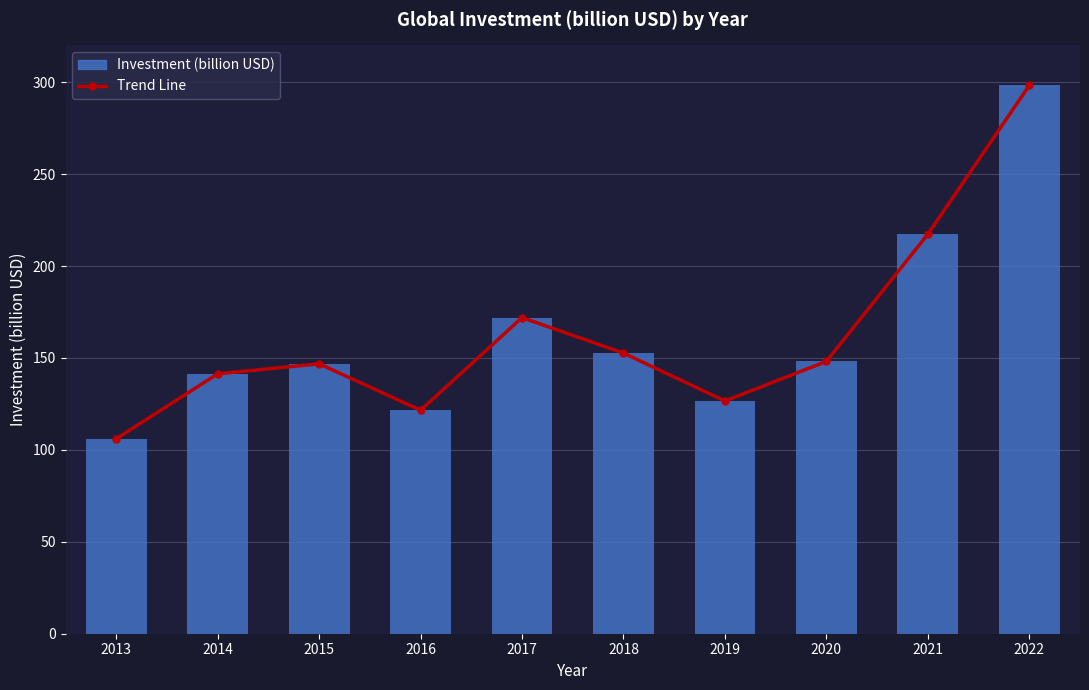

Count the number of categories in the chart.

10